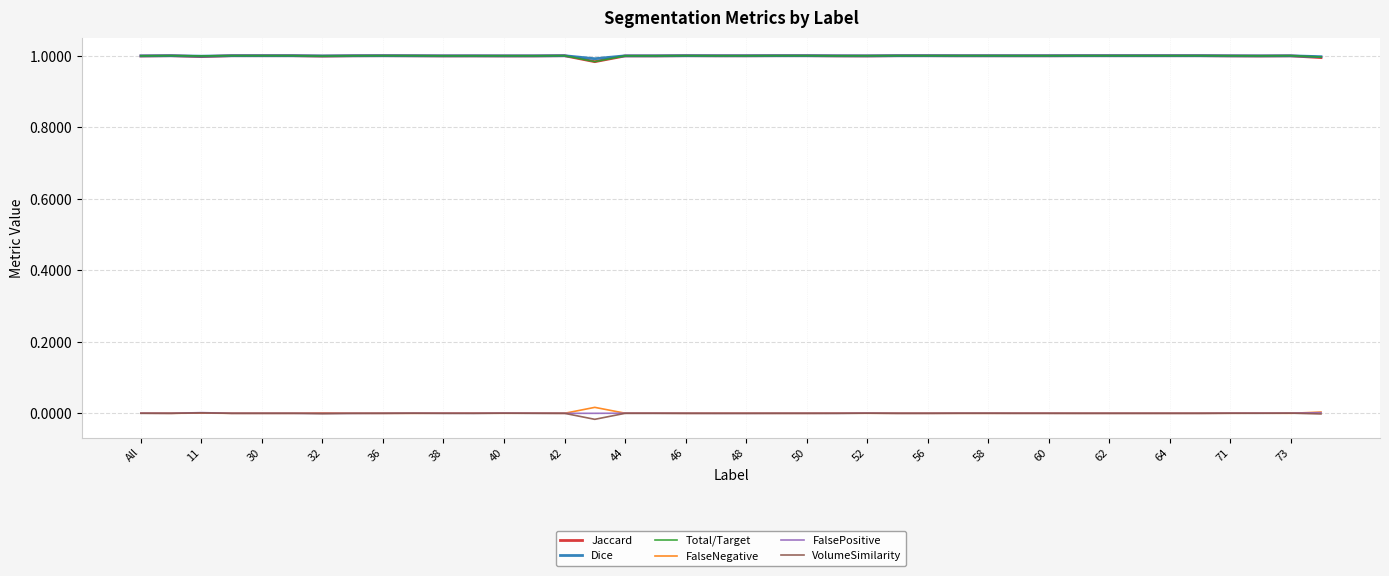

Is this an area chart (filled region under the line)?

No